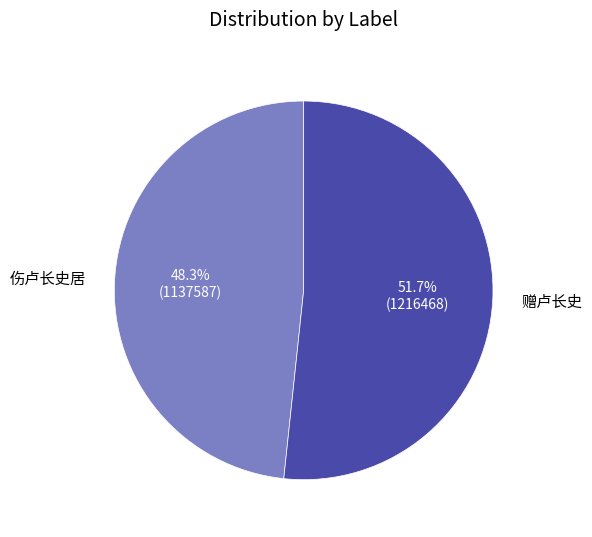

How many slices are in this pie chart?

2